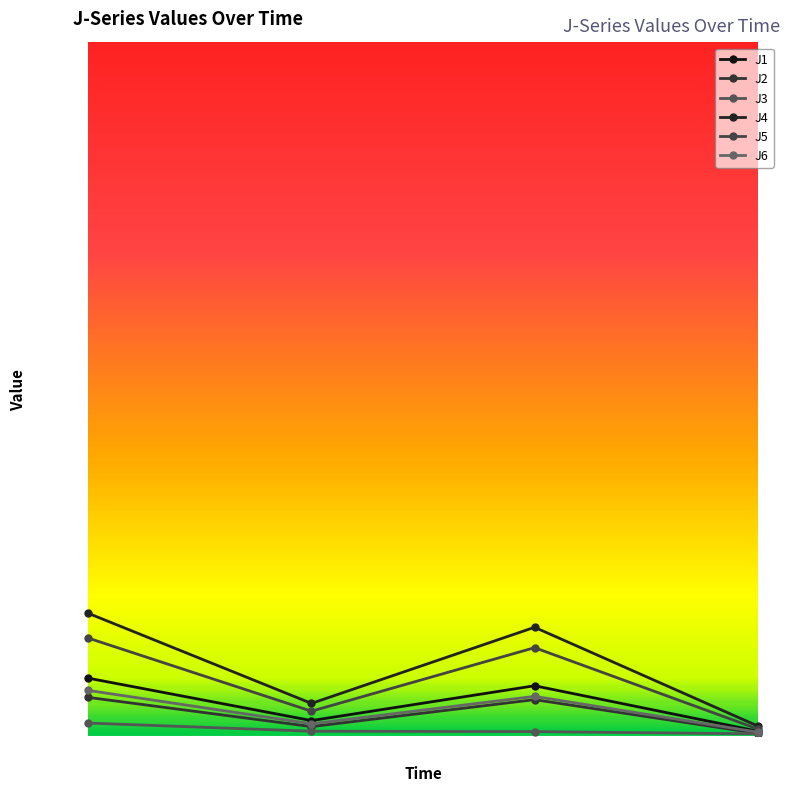

How many distinct data groups are displayed?

6